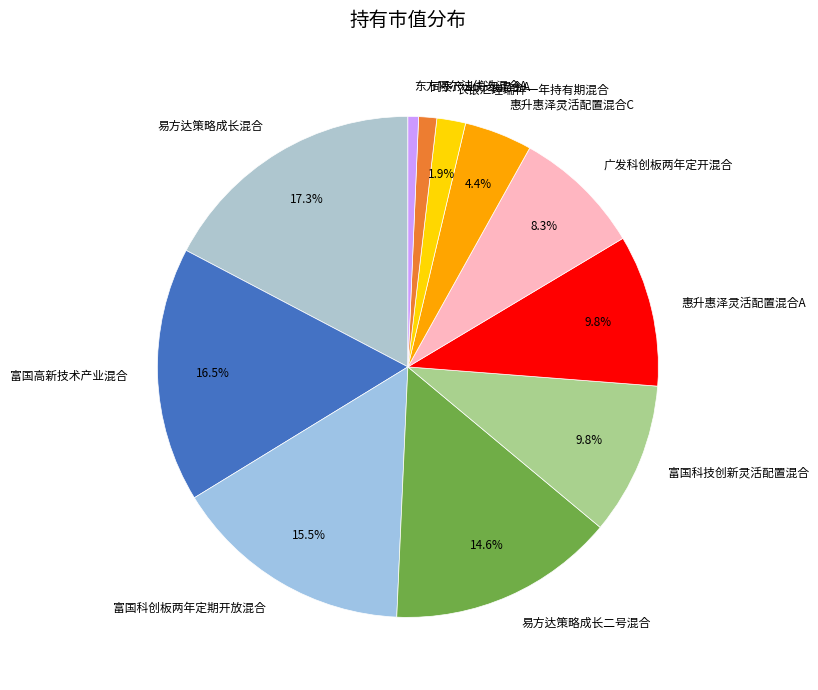

Count the number of slices in the pie.

11